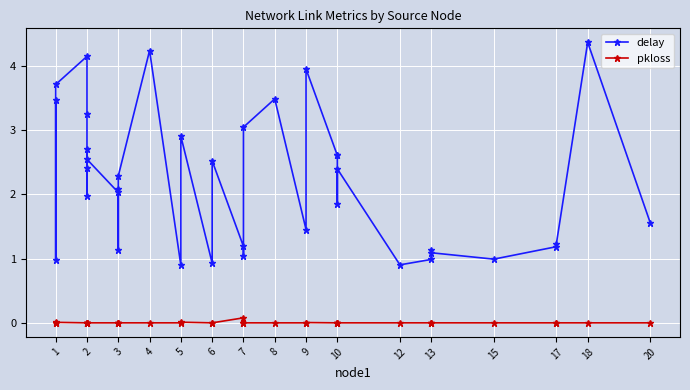

Reading left to right, what are all the values shown in this chart?

delay: 3.5	1.0	3.7	4.2	3.3	2.0	2.4	2.7	2.5	2.0	2.1	1.1	2.3	4.2	0.9	2.9	0.9	2.5	1.2	1.0	3.0	3.5	1.5	4.0	2.6	2.6	1.9	2.4	0.9	1.0	1.1	1.1	1.0	1.2	1.2	4.4	1.6
pkloss: 0.0	0.0	0.0	0.0	0.0	0.0	0.0	0.0	0.0	0.0	0.0	0.0	0.0	0.0	0.0	0.0	0.0	0.0	0.1	0.0	0.0	0.0	0.0	0.0	0.0	0.0	0.0	0.0	0.0	0.0	0.0	0.0	0.0	0.0	0.0	0.0	0.0